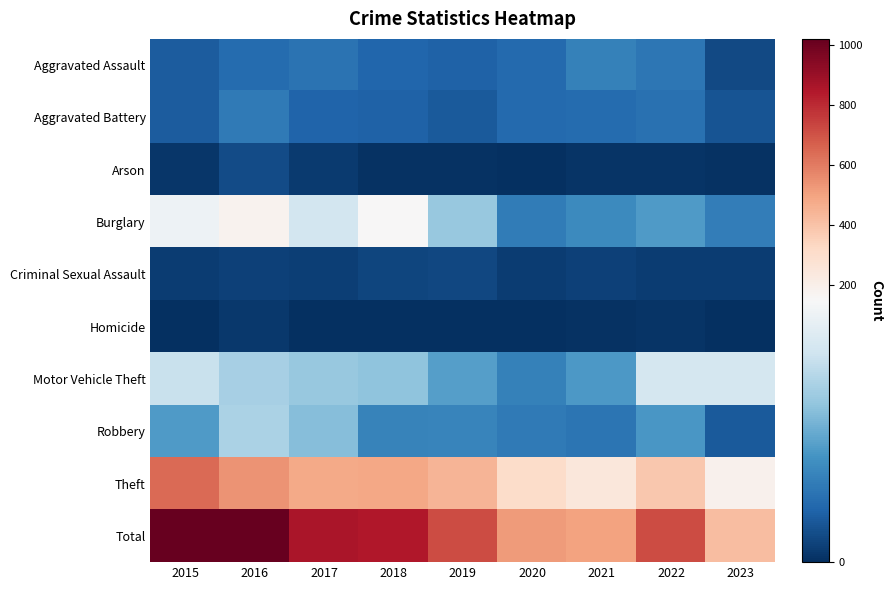

Between 2022 and 2023, which is larger?

2022